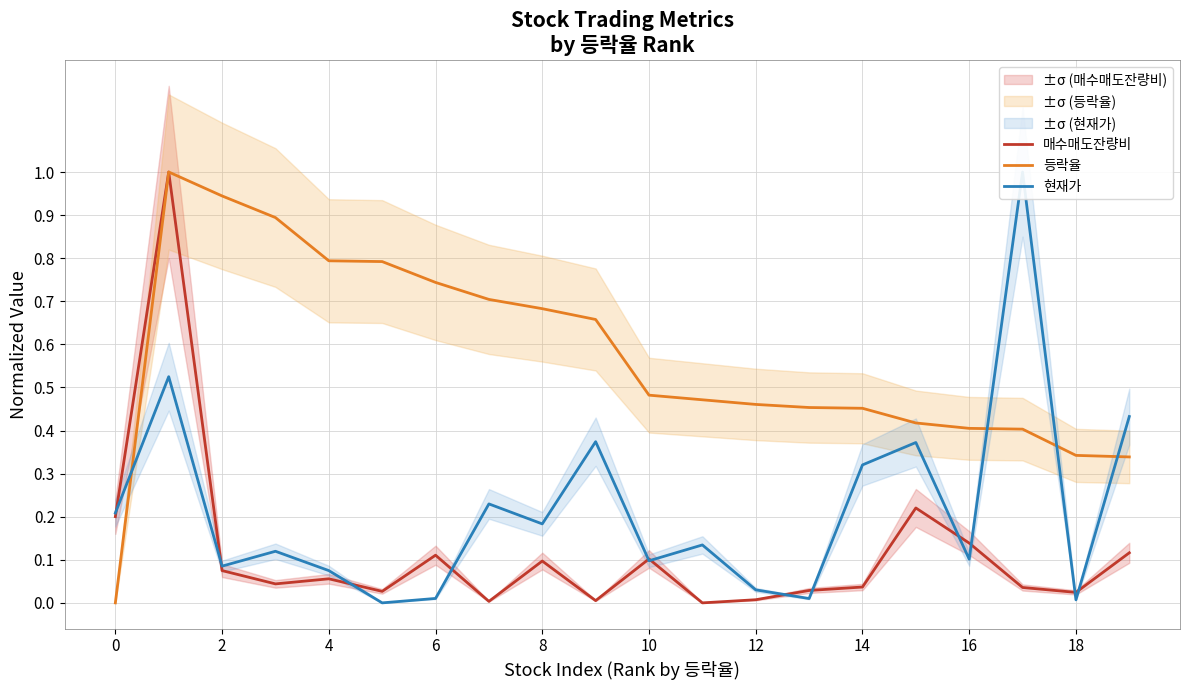

What is the difference between the highest and lowest values at 19?

0.3